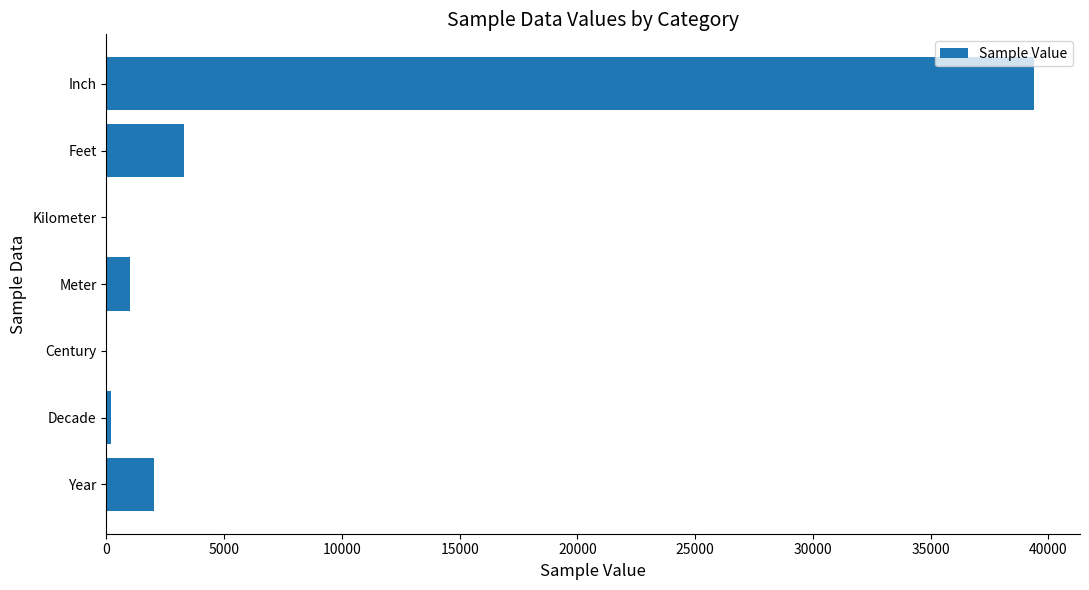

What is the sum of all values?

45894